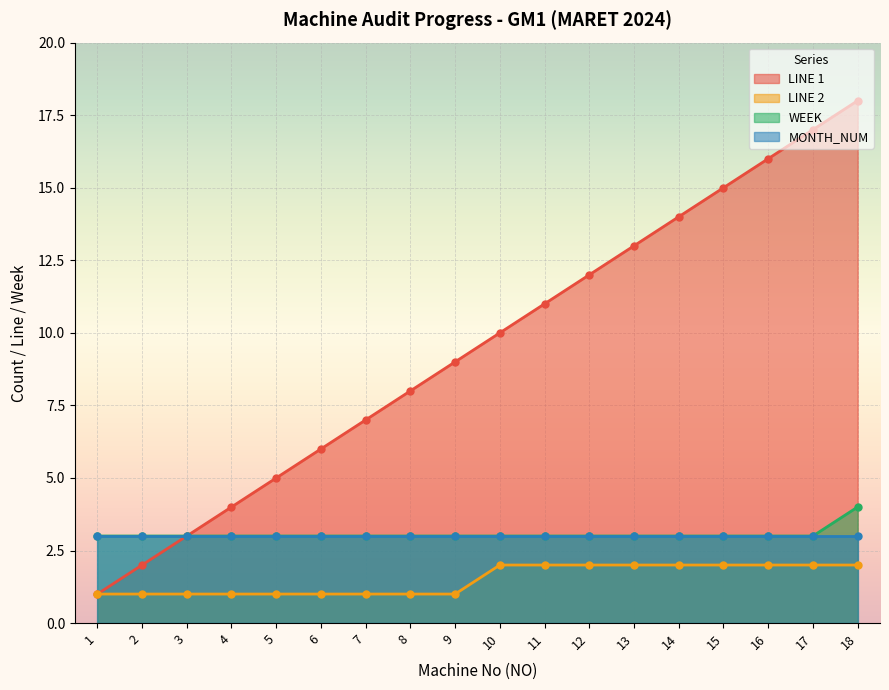

Which has a higher value, 12 or 7?

12